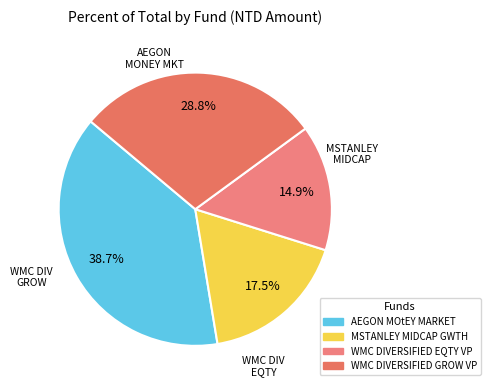

The WMC DIVERSIFIED GROW VP slice represents 29% of the pie. True or false?

True